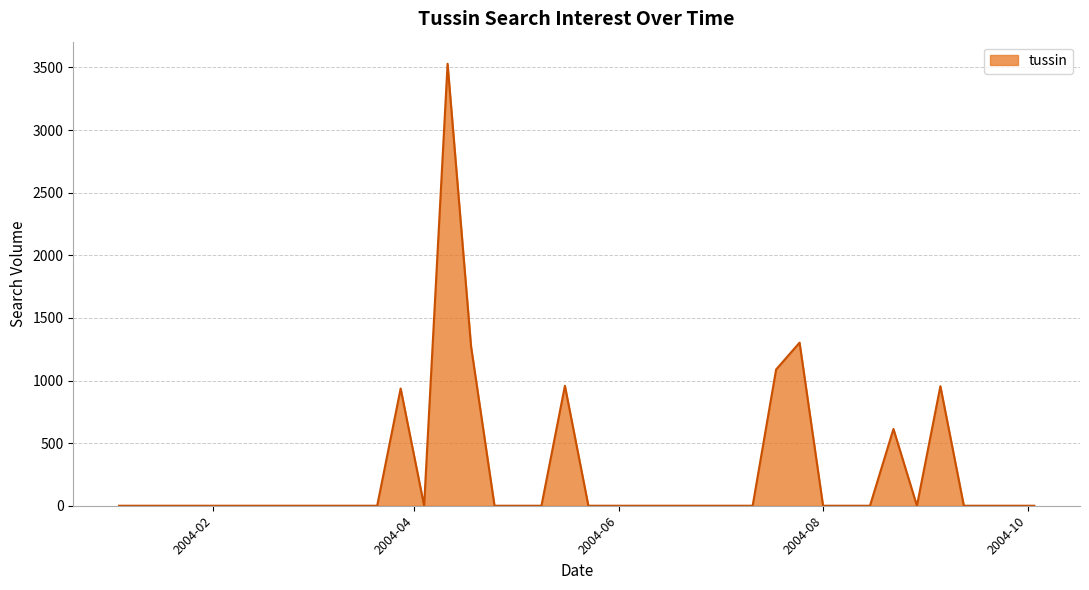

What is the maximum value shown in the chart?

3529.3